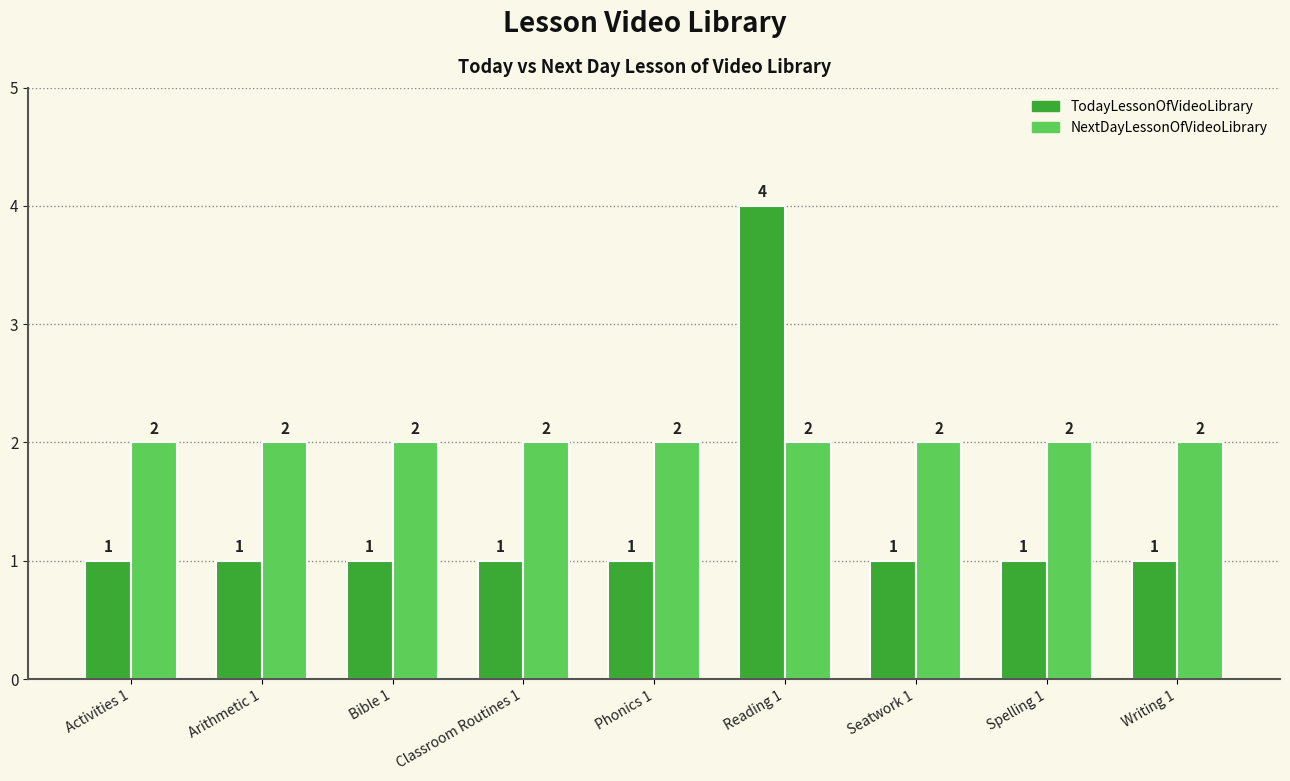

At how many categories does at least one series exceed 1?

9